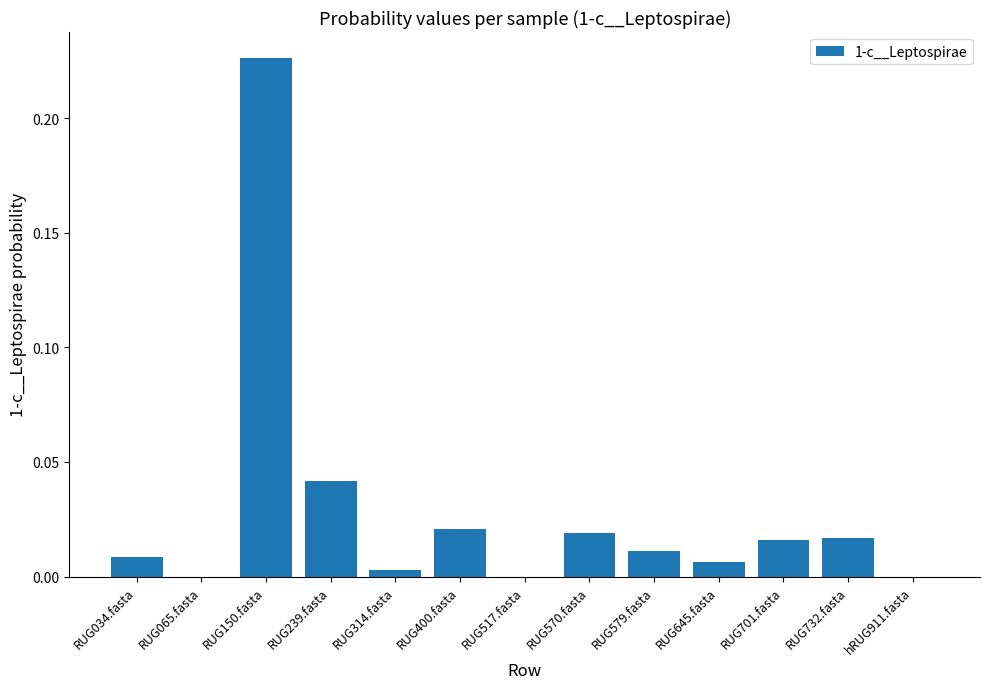

Does the chart contain stacked bars?

No